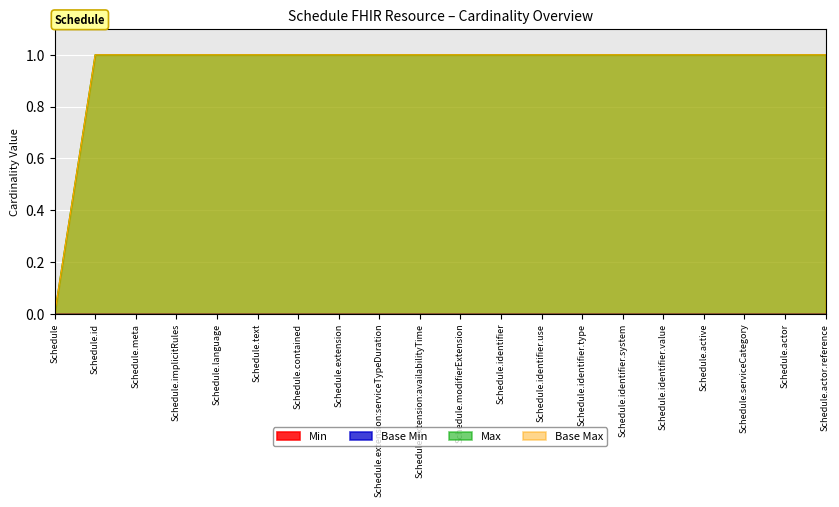

The value of Max at Schedule.actor.reference is 1. True or false?

True